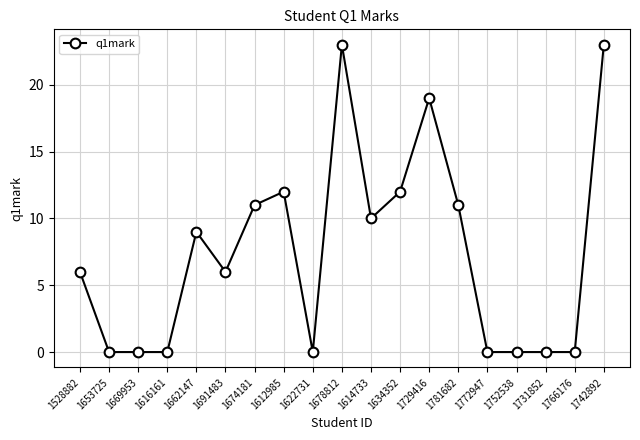

What is the sum of the values at 1731852 and 1634352?

12